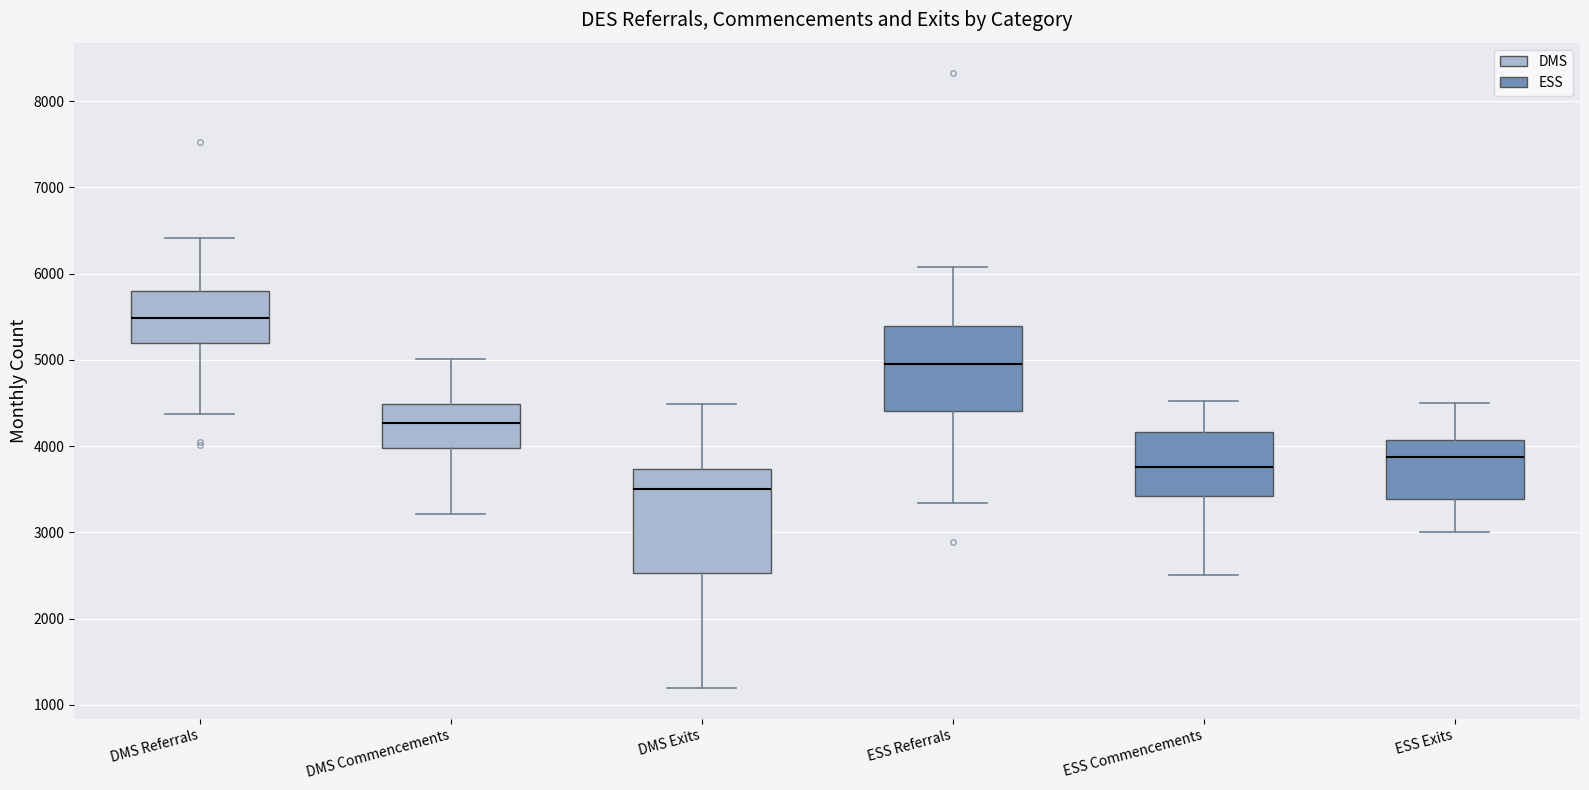

Which box has the lowest median line?

DMS Exits